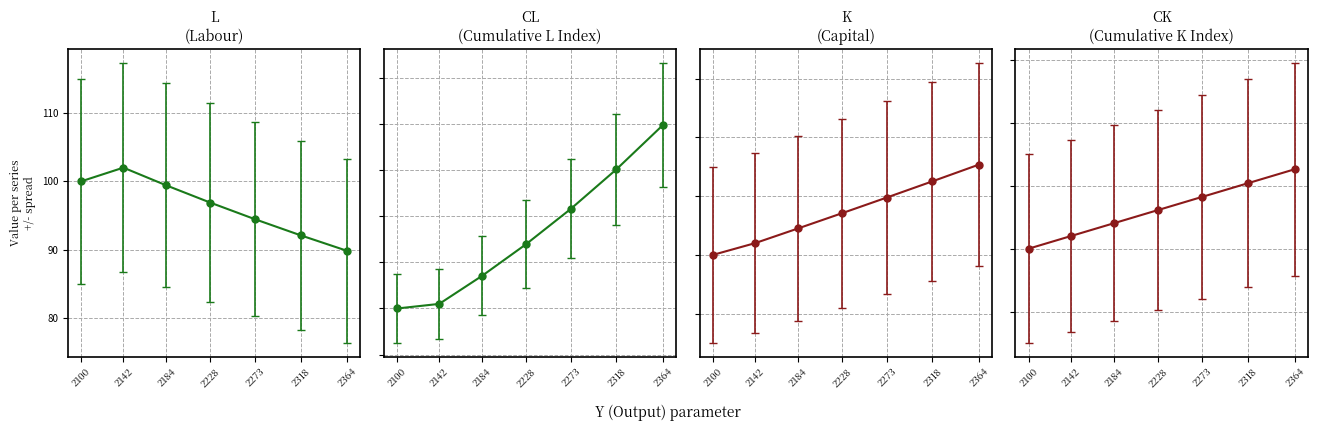

Which series changed the most between 2184 and 2273?

K